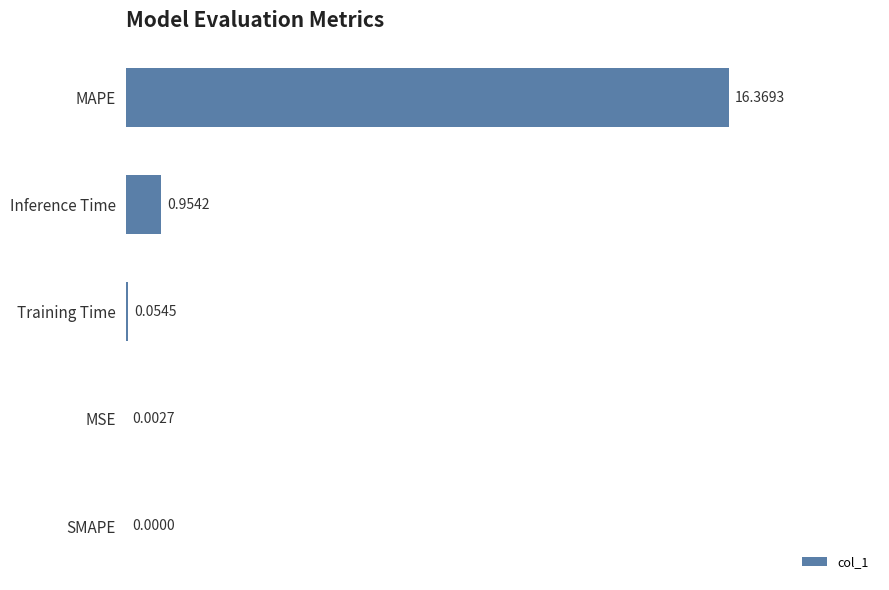

What is the change in value from SMAPE to Inference Time?

+1.0